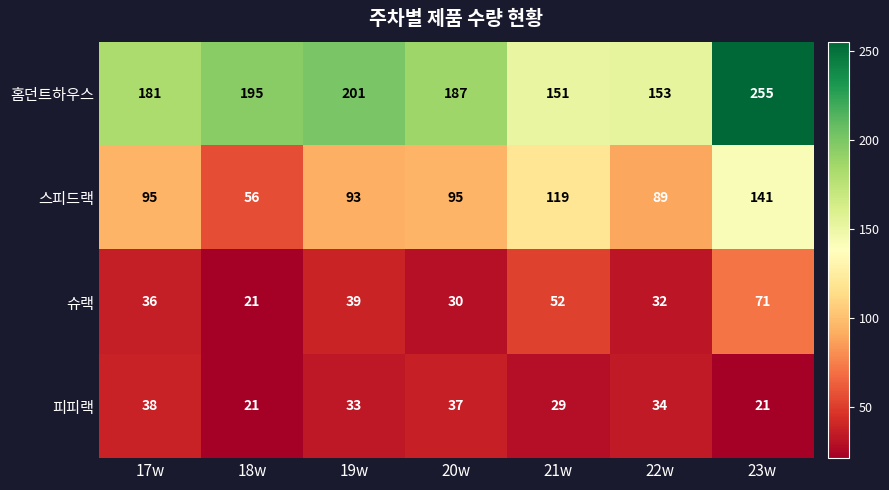

At which category does the chart reach its peak across all series?

23w